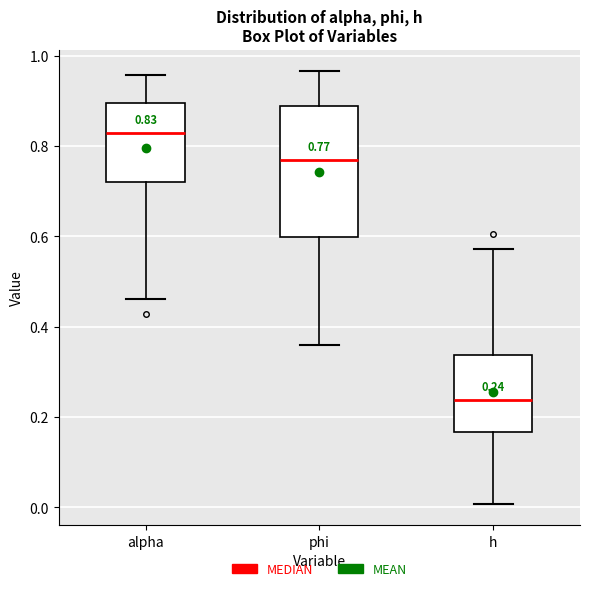

Comparing the boxes themselves (not the whiskers), which one is the tallest?

phi